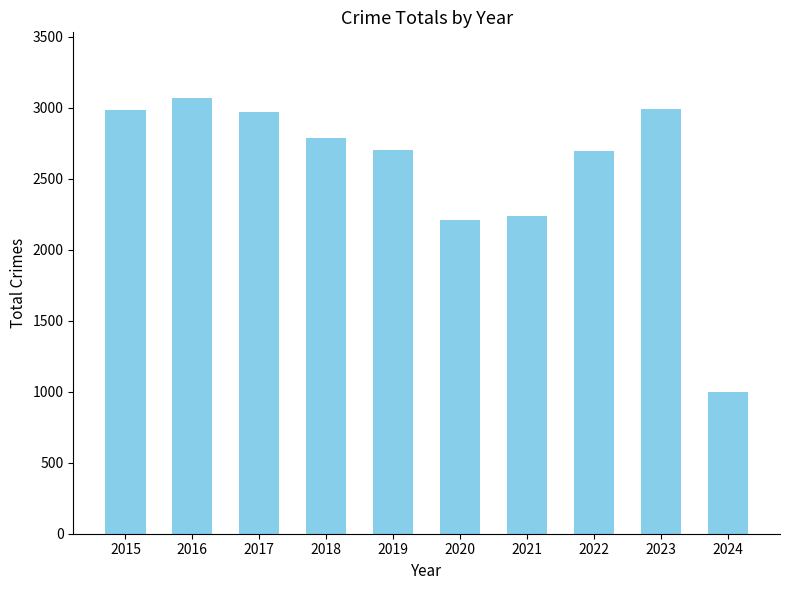

What is the value of the 8th bar from the left?

2699